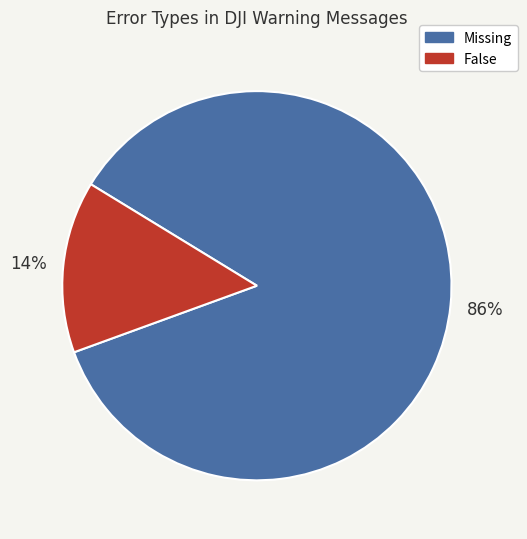

Is there a majority slice in this chart?

Yes